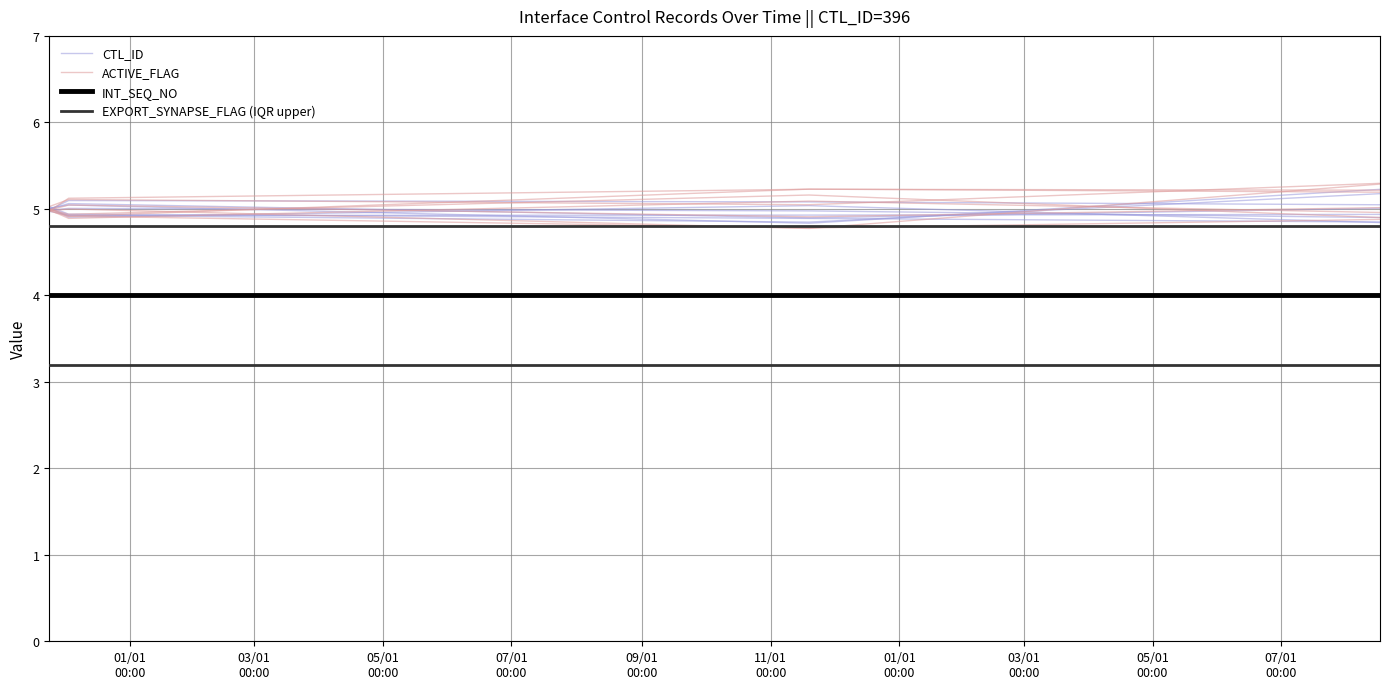

True or false: INT_SEQ_NO has a value of 4.0 at 03/01
00:00.

True